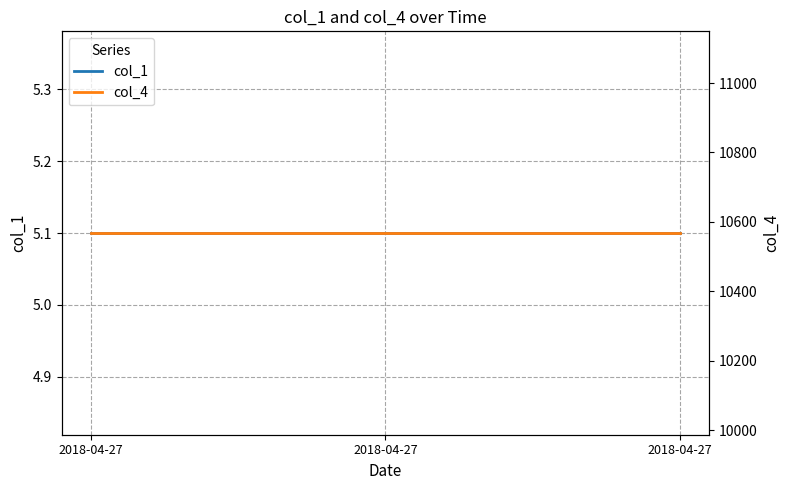

What are all the series names shown in the legend?

col_1, col_4